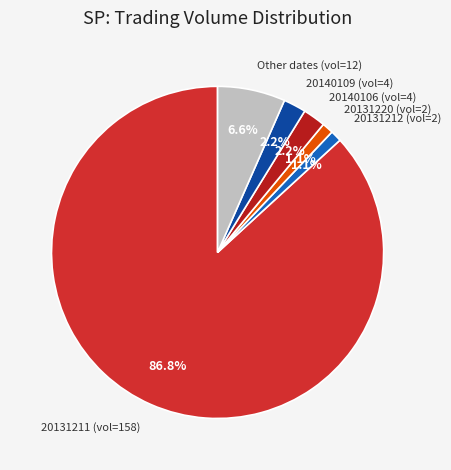

How much of the chart is everything except Other dates (vol=12)?

93.4%